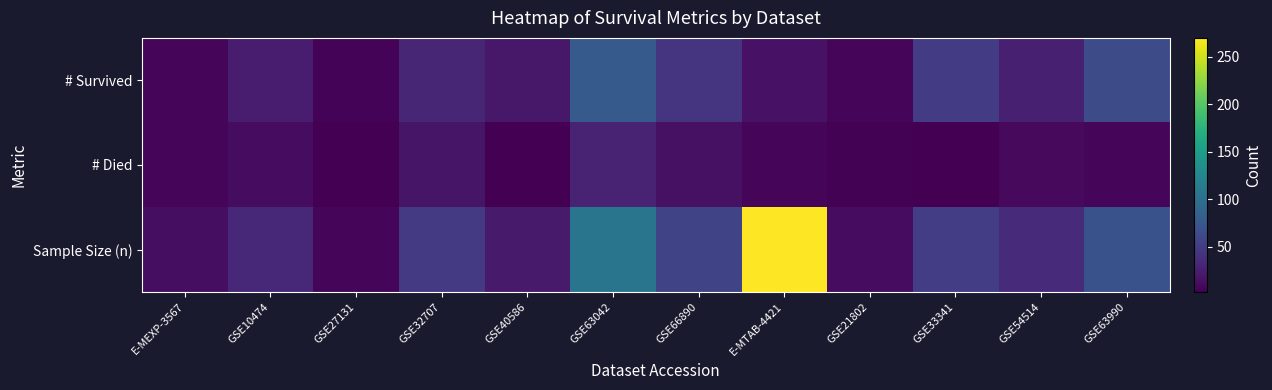

Which series has the largest total across all categories?

Sample Size (n)